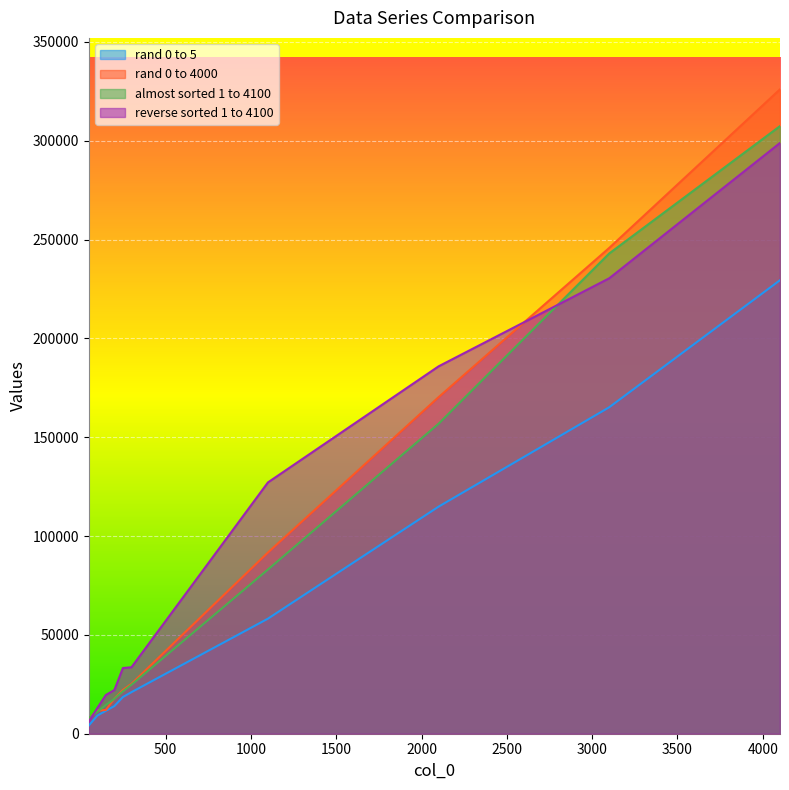

What is the difference between the maximum and minimum values in the rand 0 to 4000 series?

318296